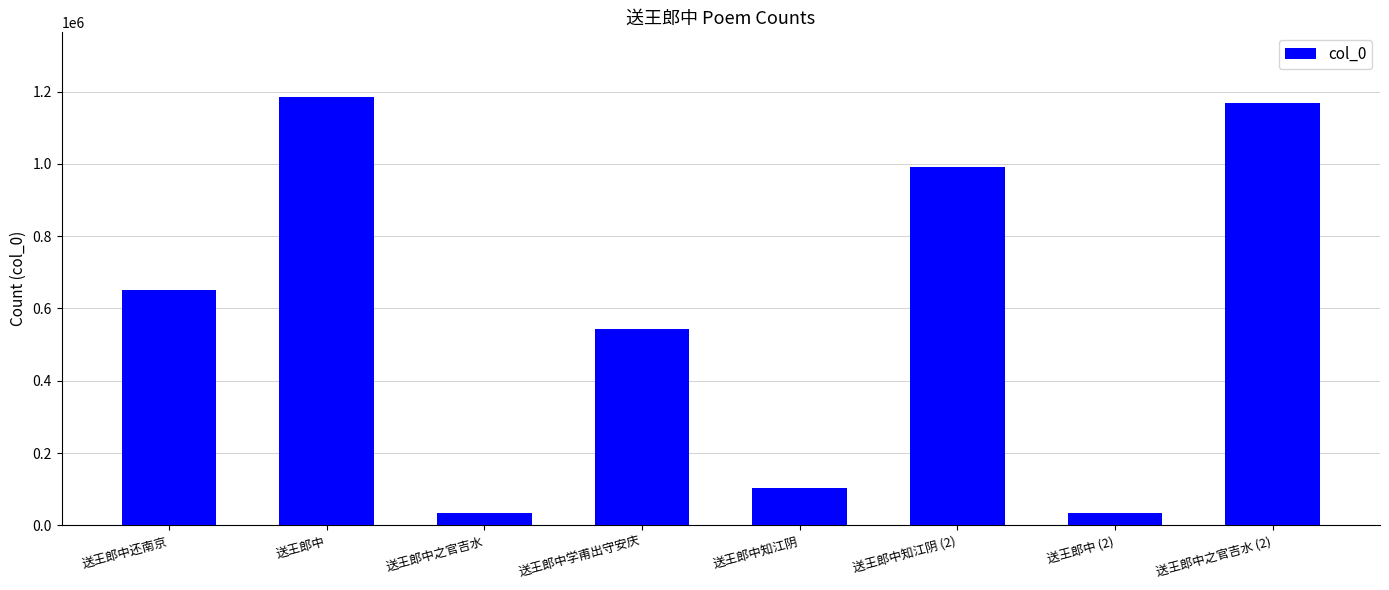

Approximately how many times larger is the value at 送王郎中知江阴 compared to 送王郎中 (2)?

3.1